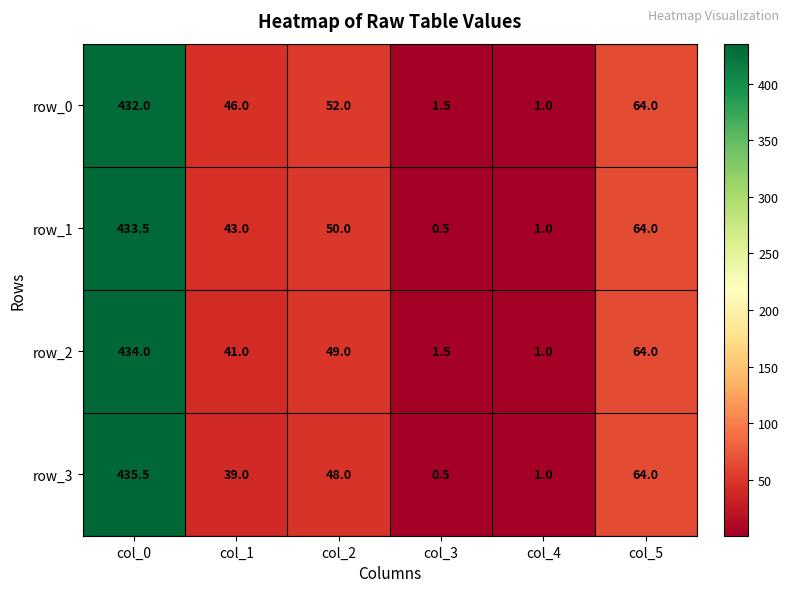

What is the highest value of the row_1 series?

433.5